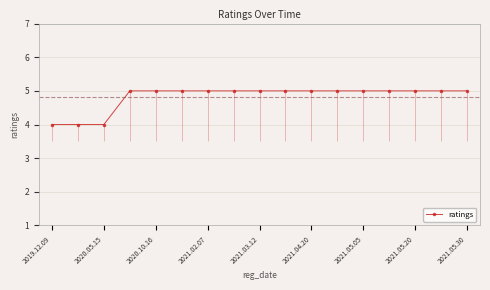

What is the smallest value displayed?

4